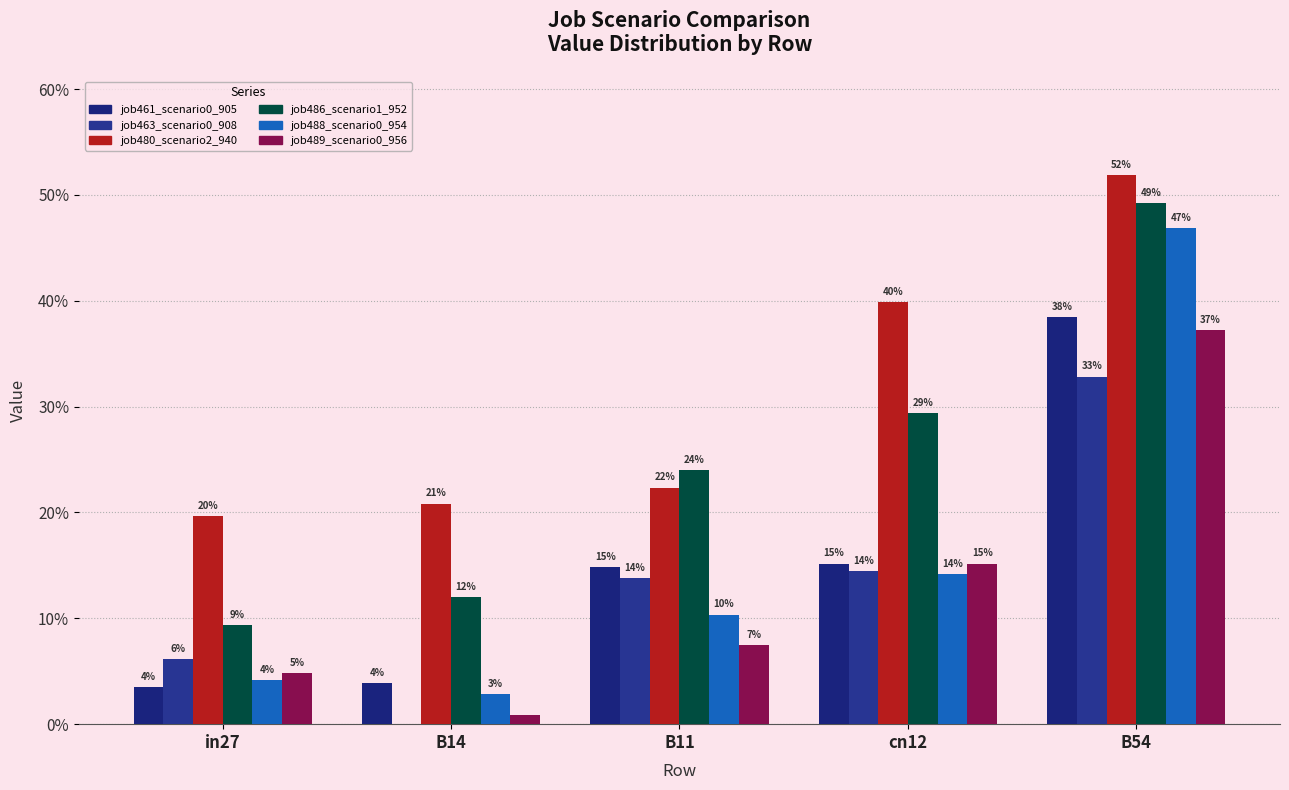

Are the bars horizontal?

No